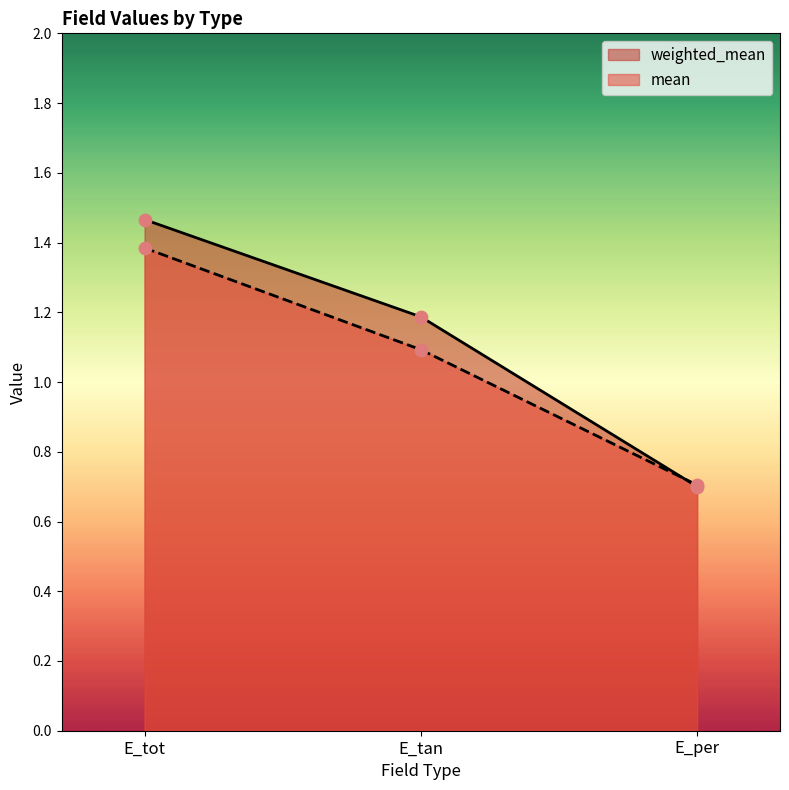

Which series contains the lowest Y value?

weighted_mean